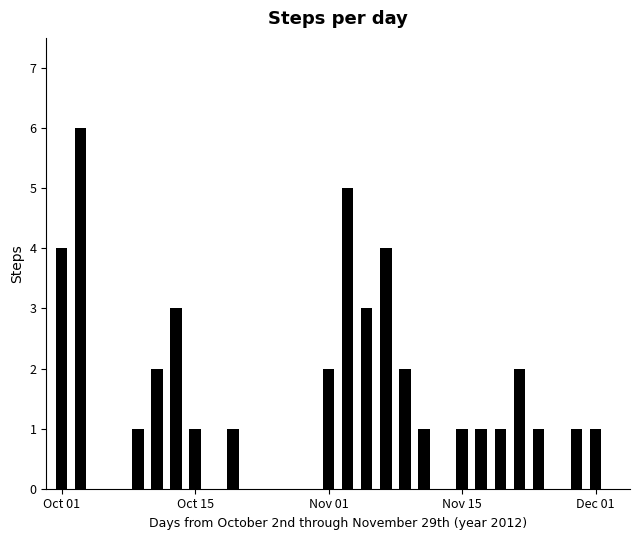

What is the maximum value shown in the chart?

6